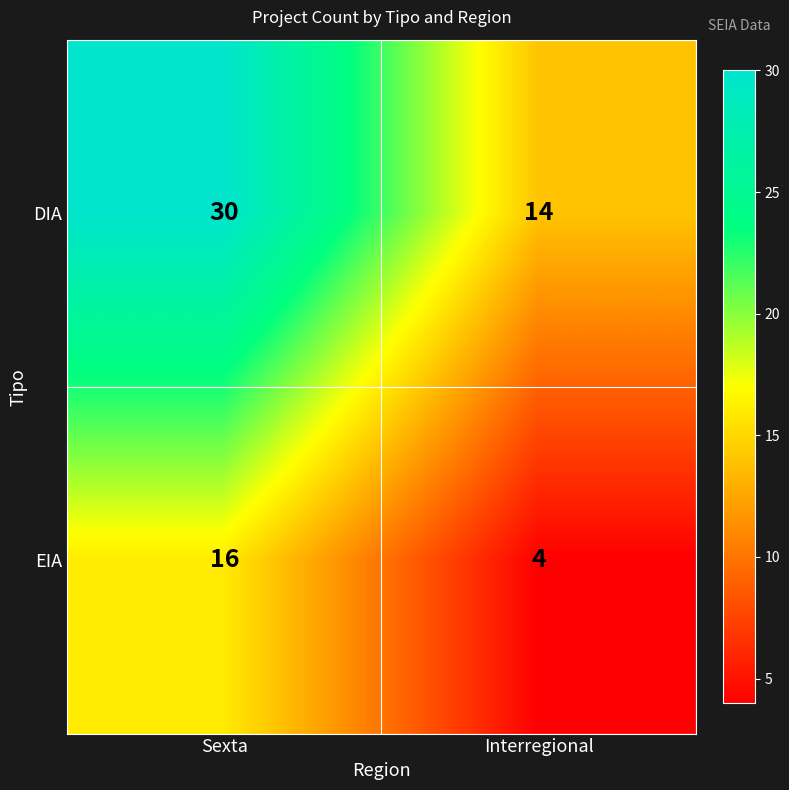

At Sexta, list the series in order from largest to smallest.

DIA, EIA